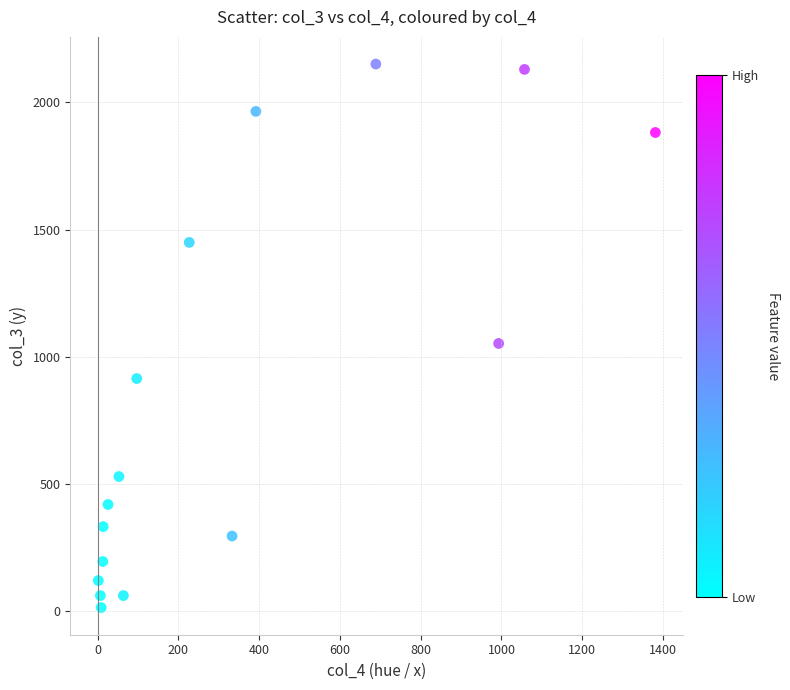

What Y value in the scatter plot is closest to 1083?

1053